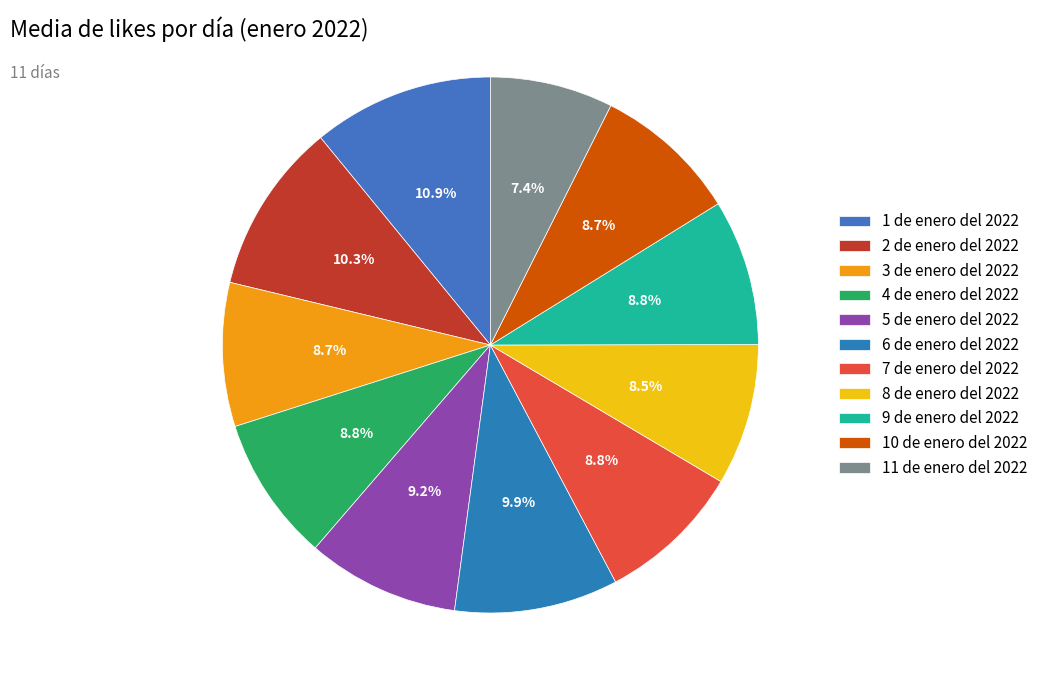

Rank the categories by value from lowest to highest.

11 de enero del 2022, 8 de enero del 2022, 3 de enero del 2022, 10 de enero del 2022, 7 de enero del 2022, 4 de enero del 2022, 9 de enero del 2022, 5 de enero del 2022, 6 de enero del 2022, 2 de enero del 2022, 1 de enero del 2022